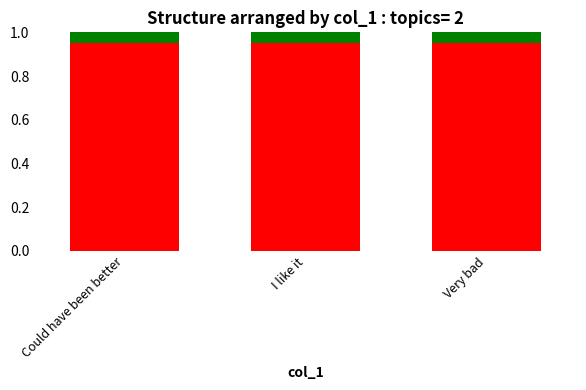

What is the total value across all series at Very bad?

1.0